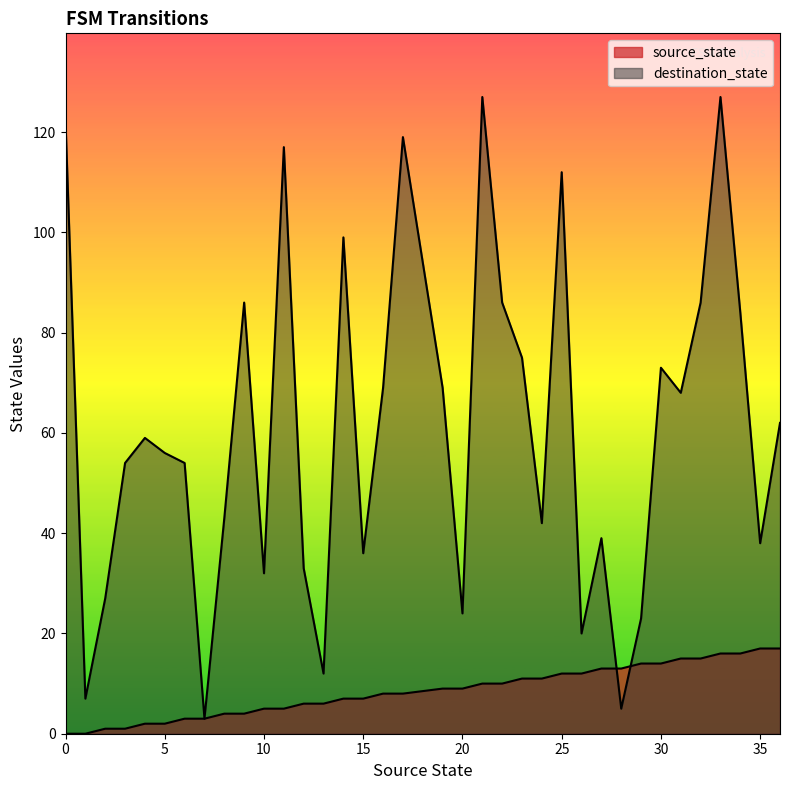

What is the total value across all series at 13?

18